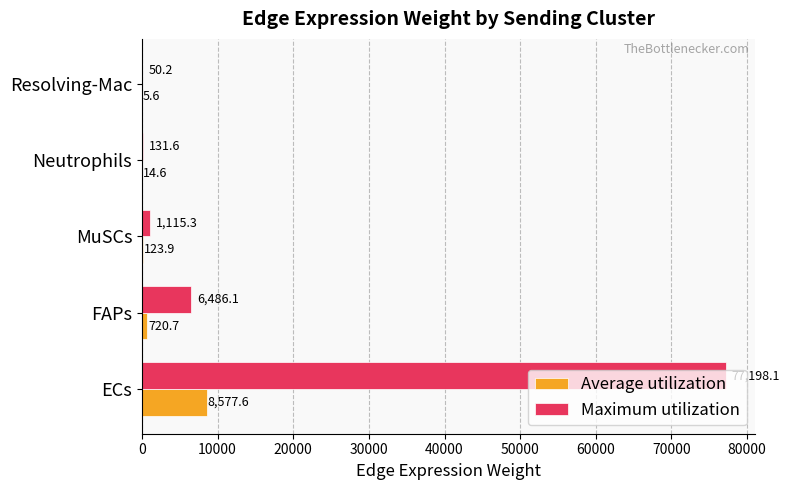

At which label is Maximum utilization closest to 38624?

FAPs